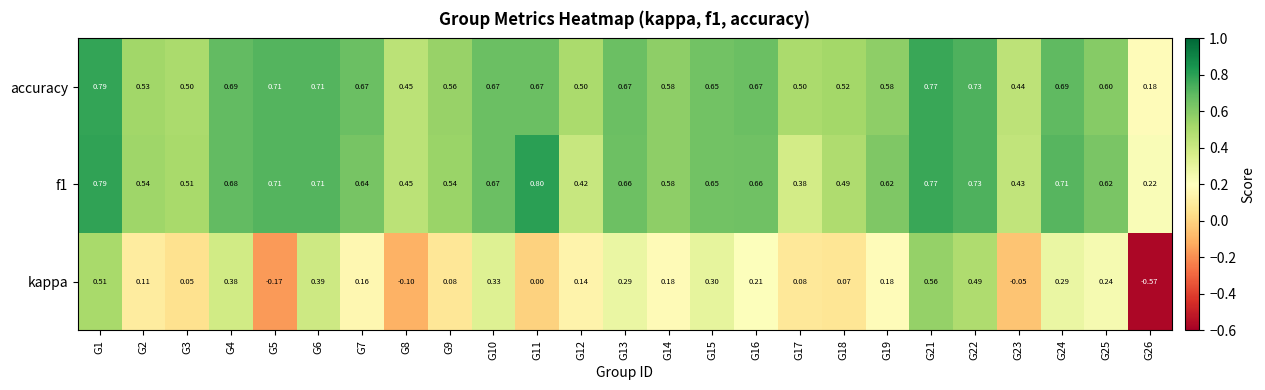

Count the number of data series in this chart.

3